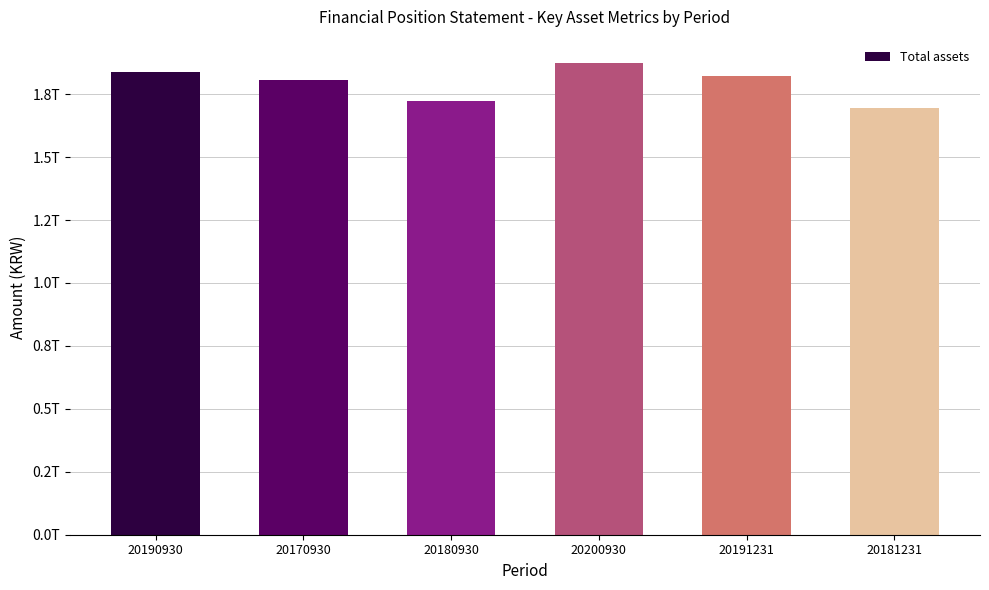

Read the value at 20181231.

1696230428029